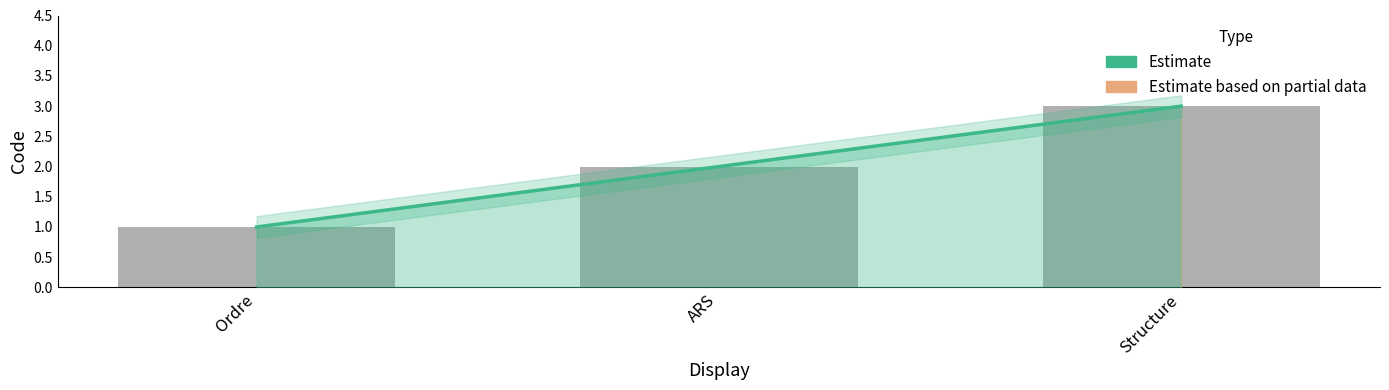

Reading left to right, transcribe all the data shown in this chart.

Ordre=1	ARS=2	Structure=3